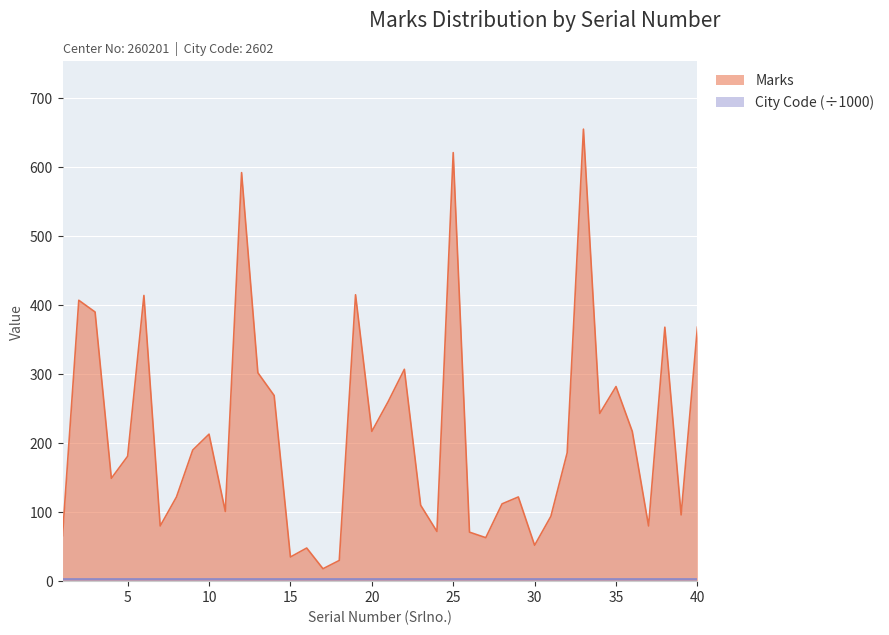

What is the difference between the second highest and second lowest values?

591